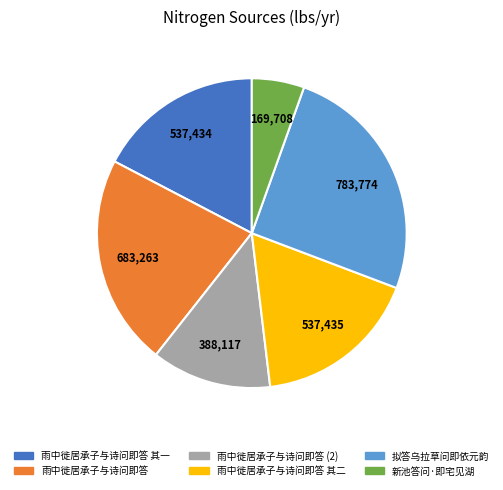

Does any single category account for the majority?

No